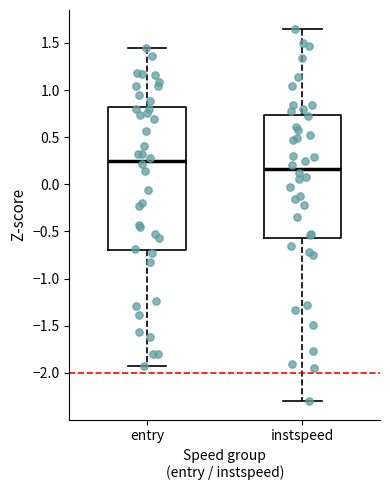

Which box has the lowest median line?

instspeed